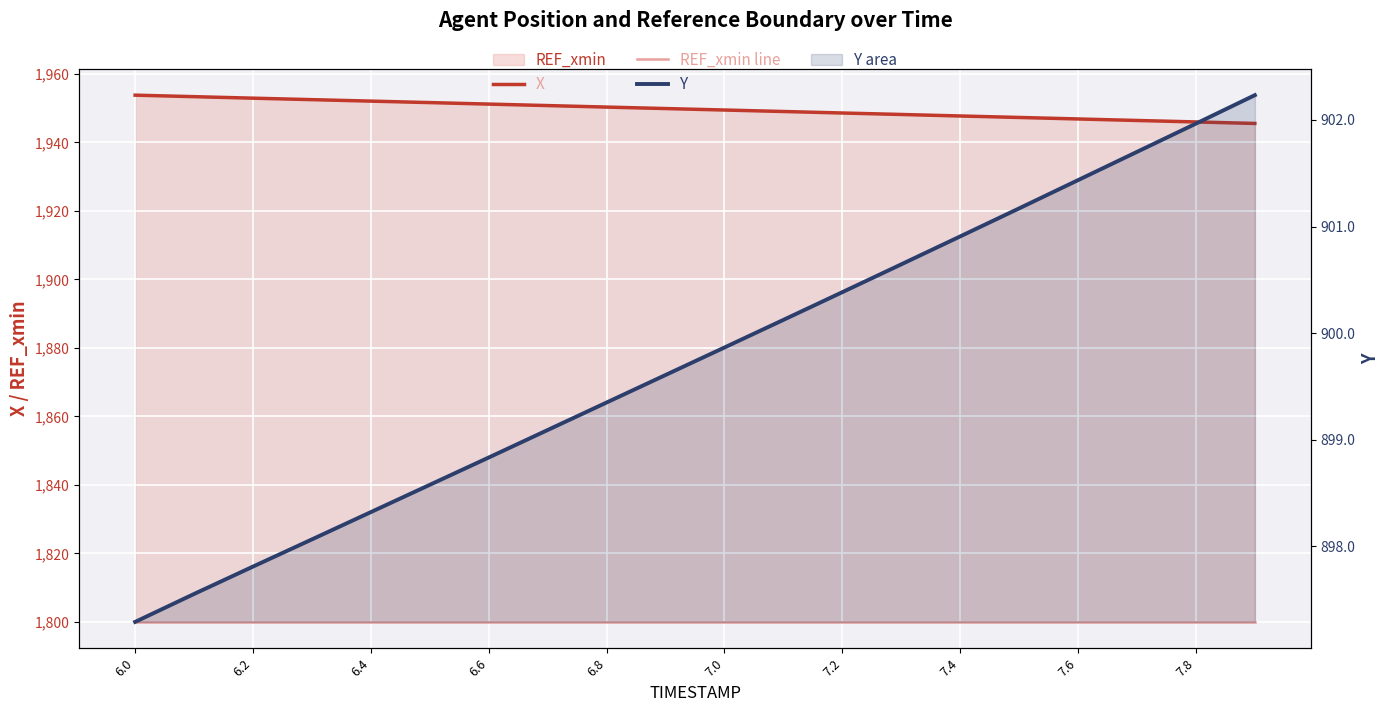

How many lines are shown in the chart?

3